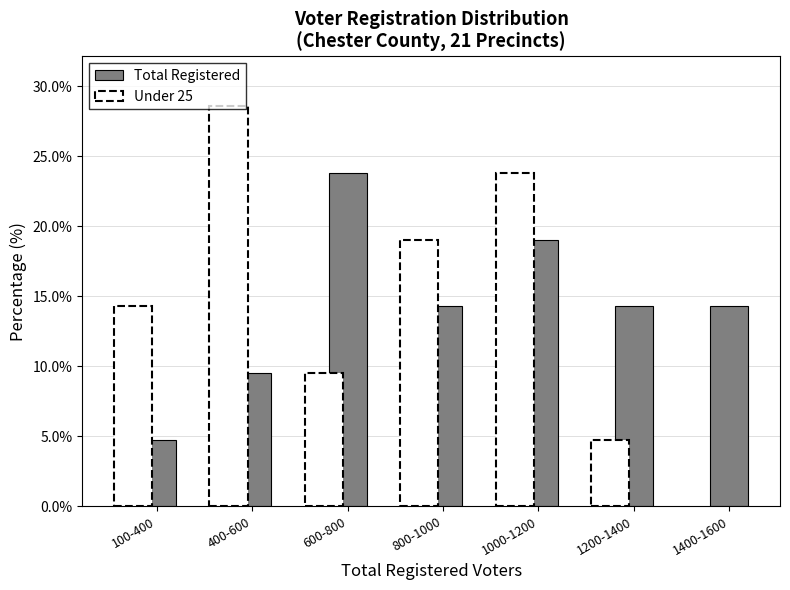

Reading right to left, what are all the values shown in this chart?

1400-1600=14.3	1200-1400=14.3	1000-1200=19.0	800-1000=14.3	600-800=23.8	400-600=9.5	100-400=4.8